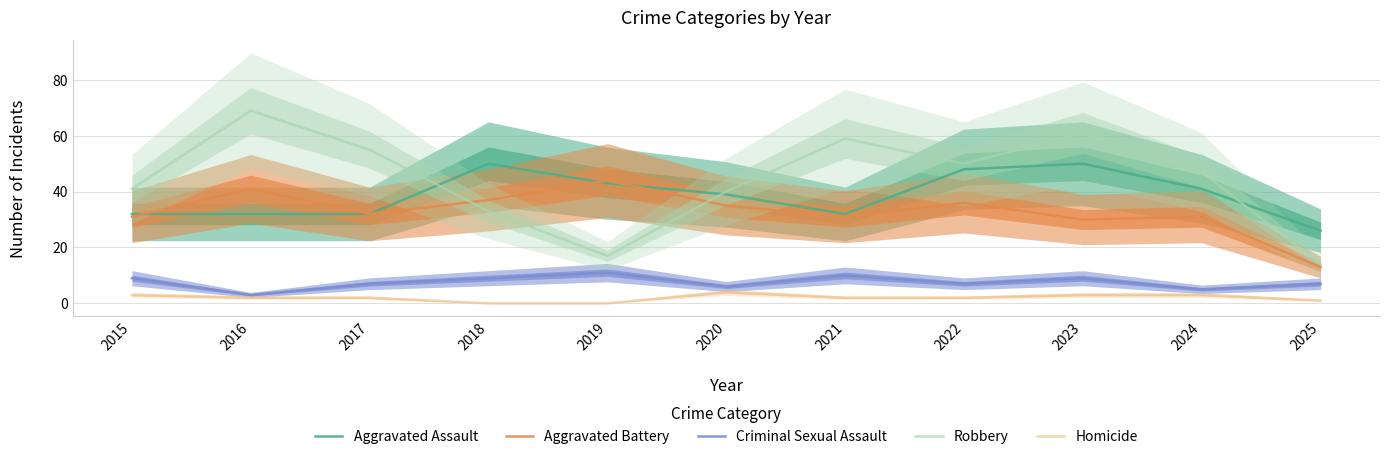

True or false: Homicide and Criminal Sexual Assault intersect in this chart.

False